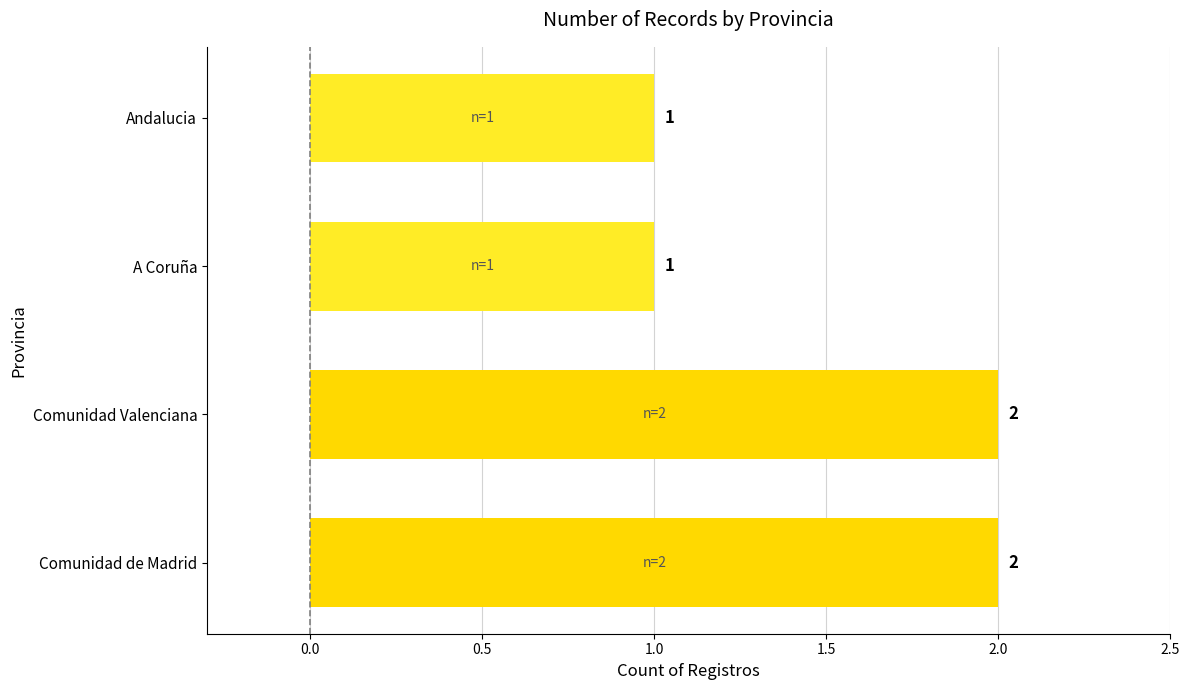

What is the greatest value displayed?

2